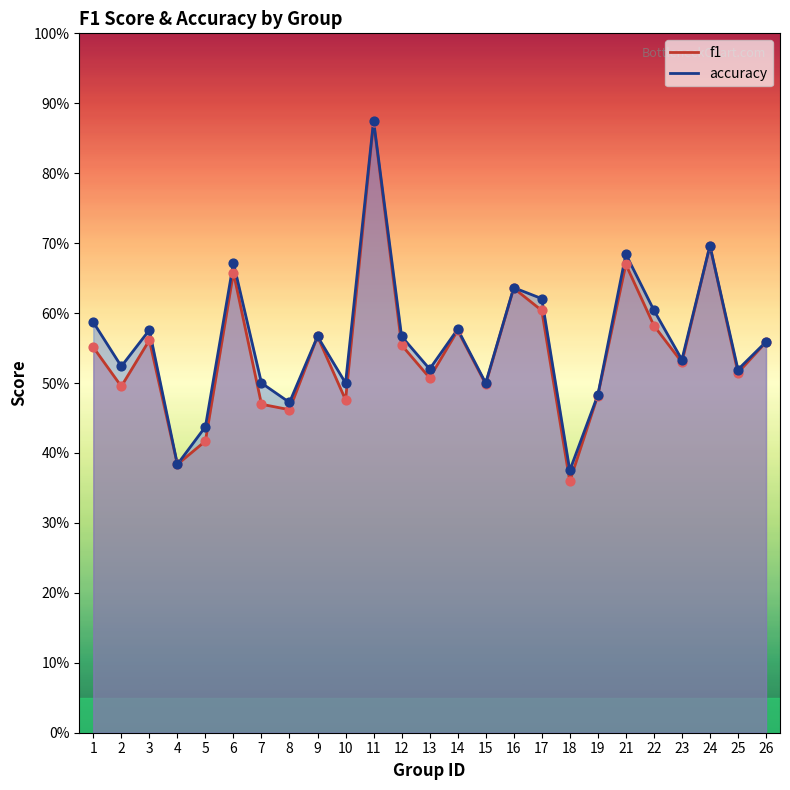

What is the total value across all series at 8?

0.9